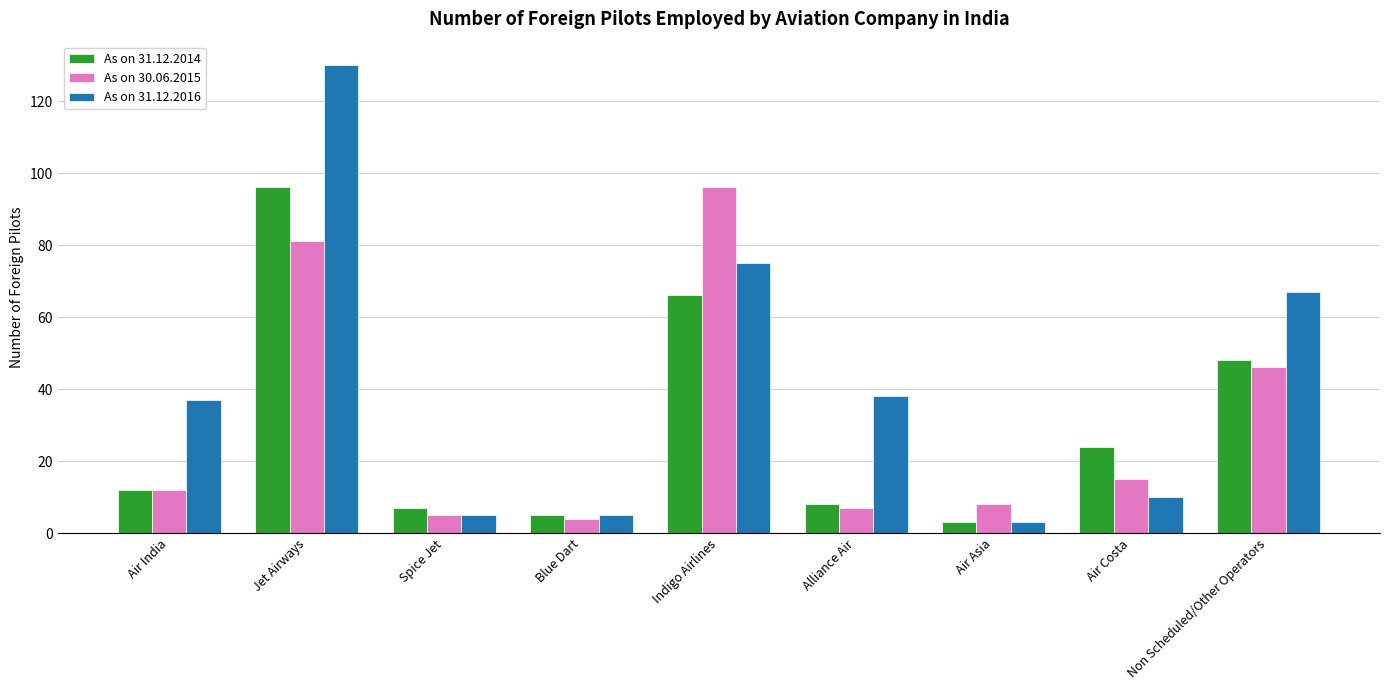

How many bars are there in total?

27